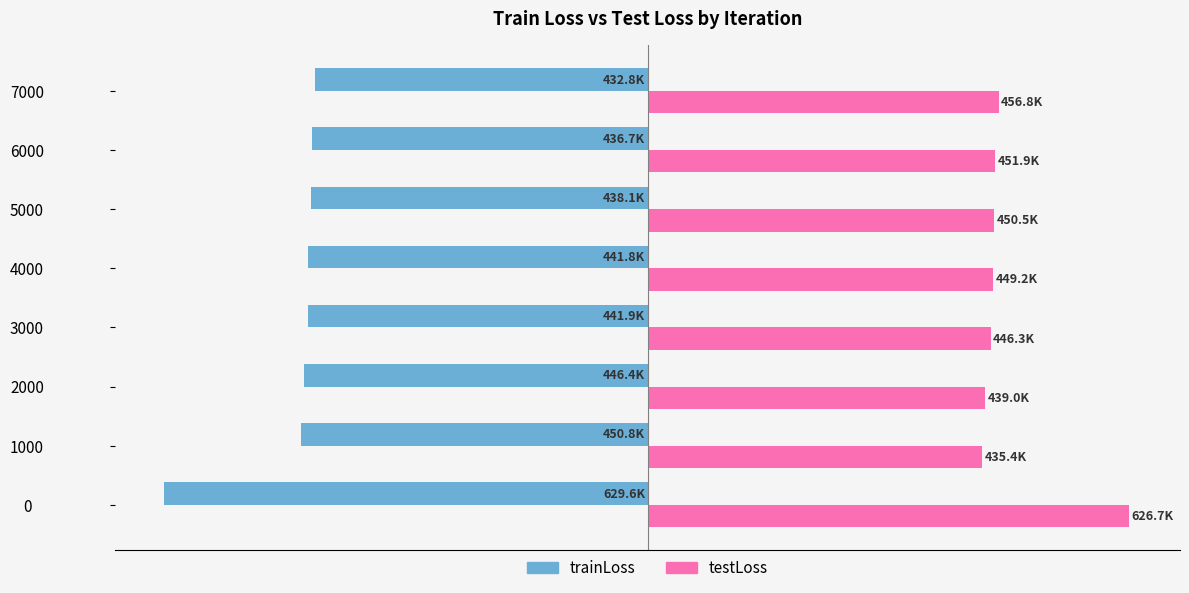

Which series has the largest range (max minus min)?

trainLoss